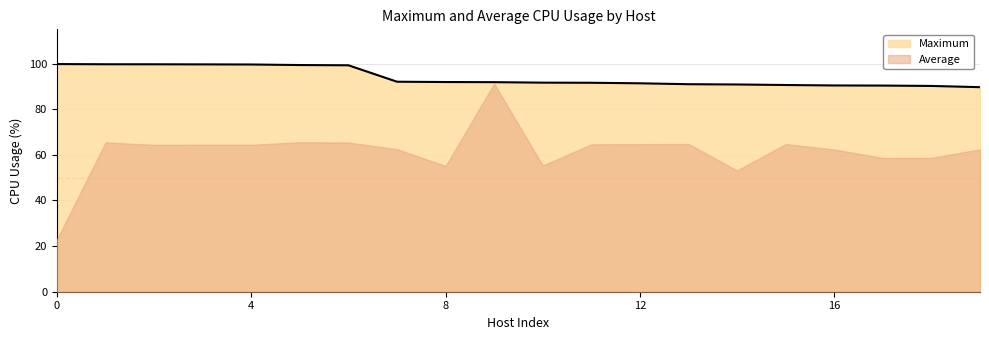

What is the maximum value shown in the chart?

99.8